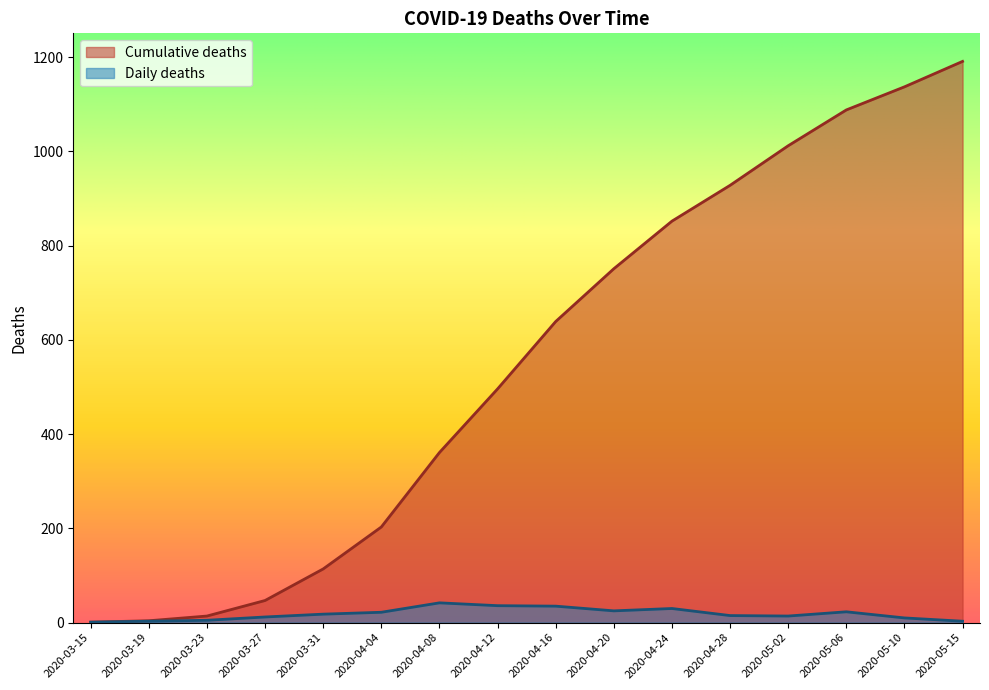

What is the difference between the maximum and minimum values in the Daily deaths series?

41